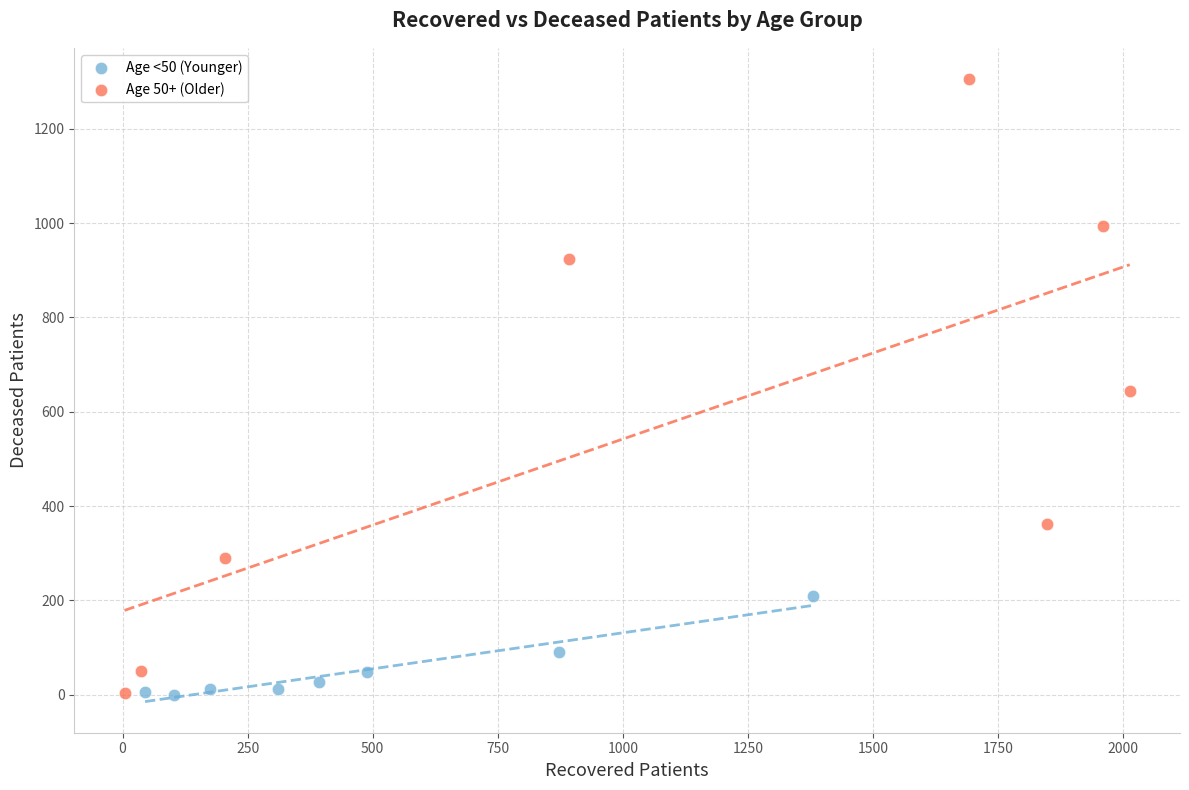

Which series contains the highest Y value?

Age 50+ (Older)